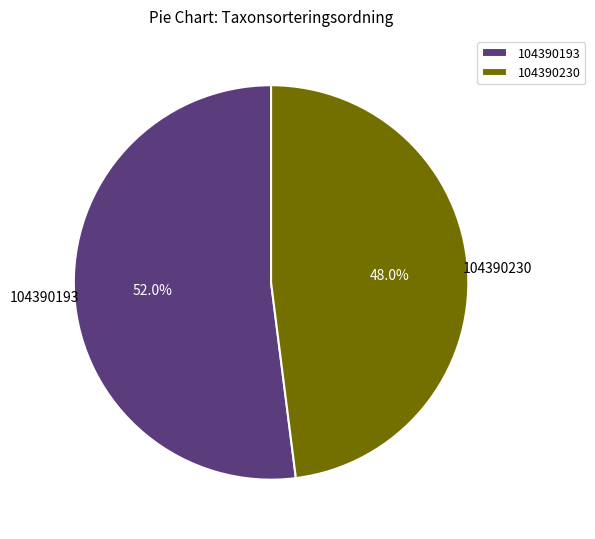

Is it true that 104390193 is 65% of the pie?

False